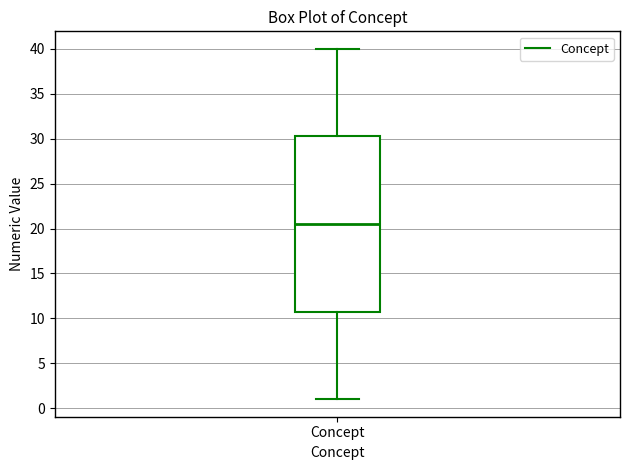

Transcribe this box plot: give where the median line is, the range the box spans, and where the two whiskers end, as read against the y-axis. The values are not printed on the chart, so give them approximately, as read against the axis.

median 20.5, box 11.0 to 30.5, whiskers 1.0 to 40.0